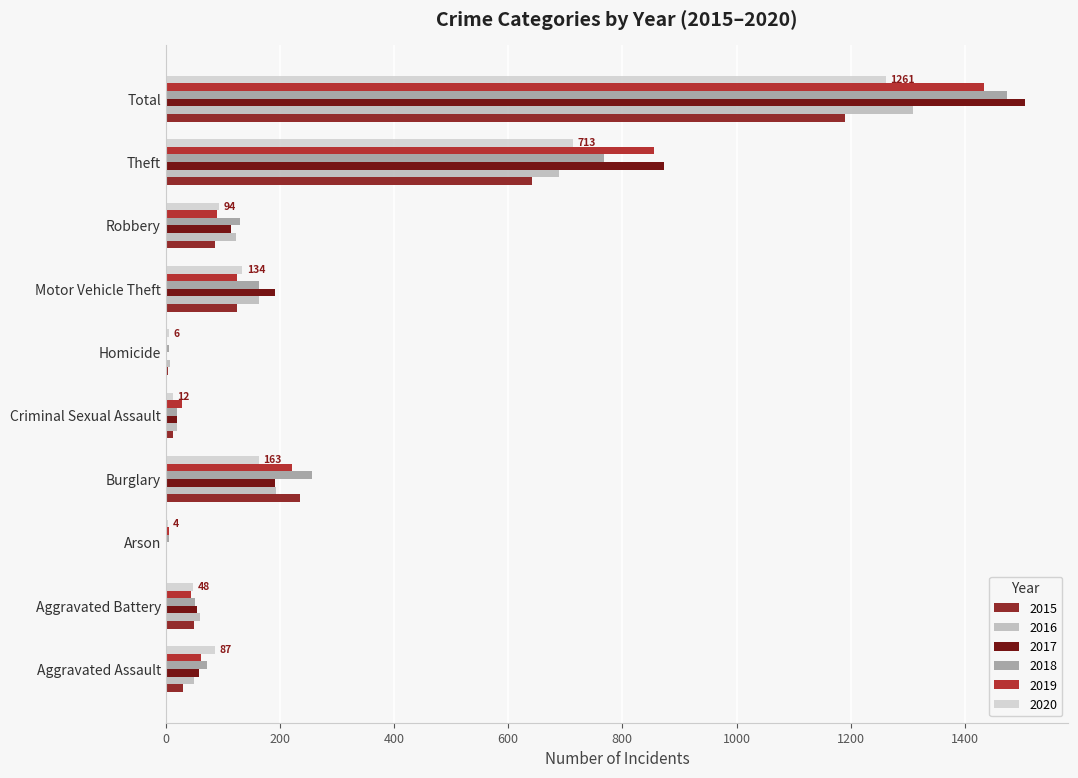

What is the value of the 2018 bar at the 2nd from the left?

52